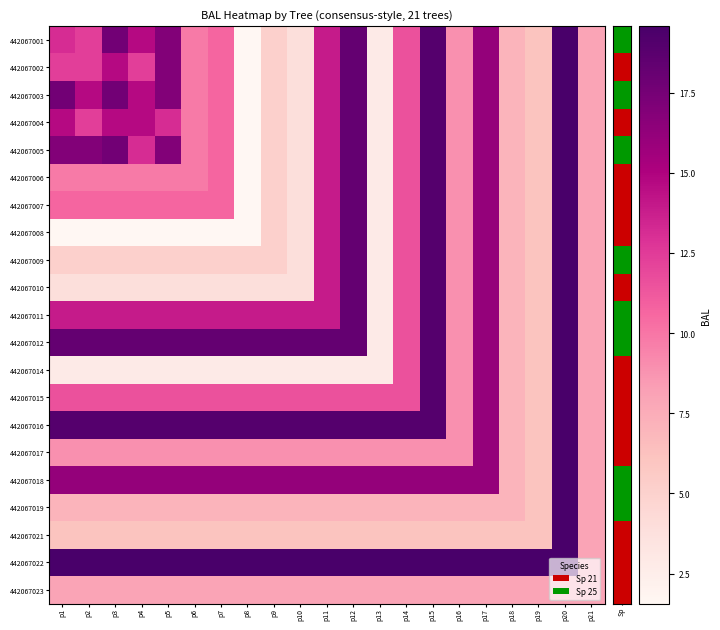

How many data points does each series have?

21